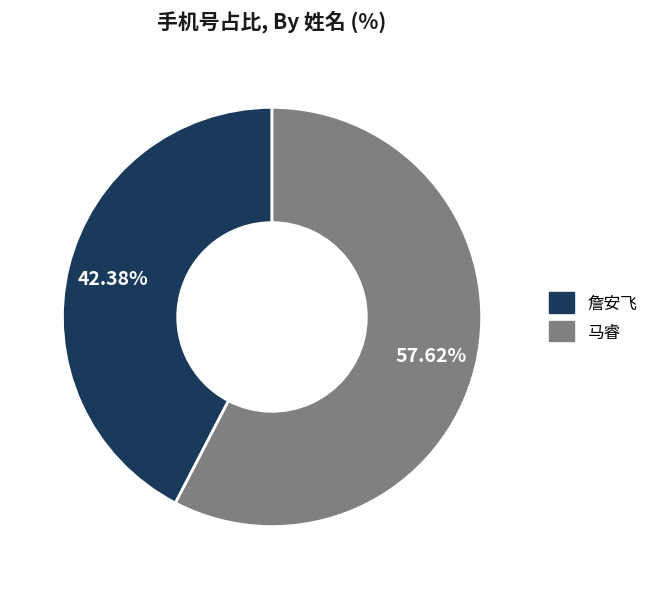

To the nearest percent, what is the difference between the 马睿 and 詹安飞 slice percentages?

15%